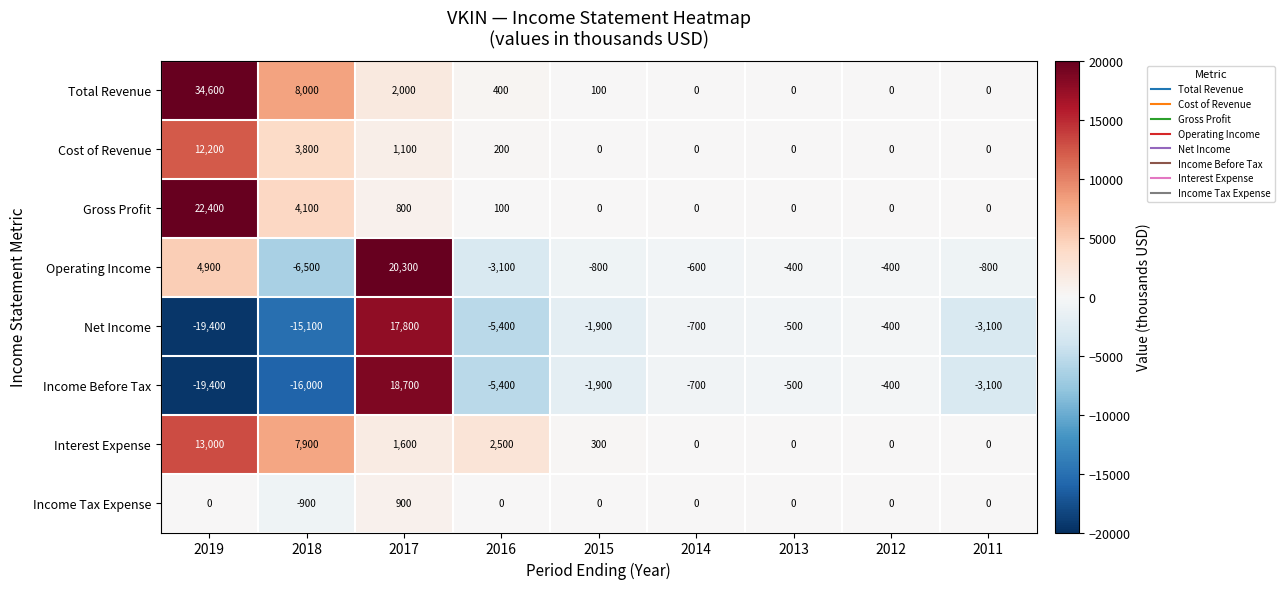

List the series in order of their peak value, lowest first.

Income Tax Expense, Cost of Revenue, Interest Expense, Net Income, Income Before Tax, Operating Income, Gross Profit, Total Revenue